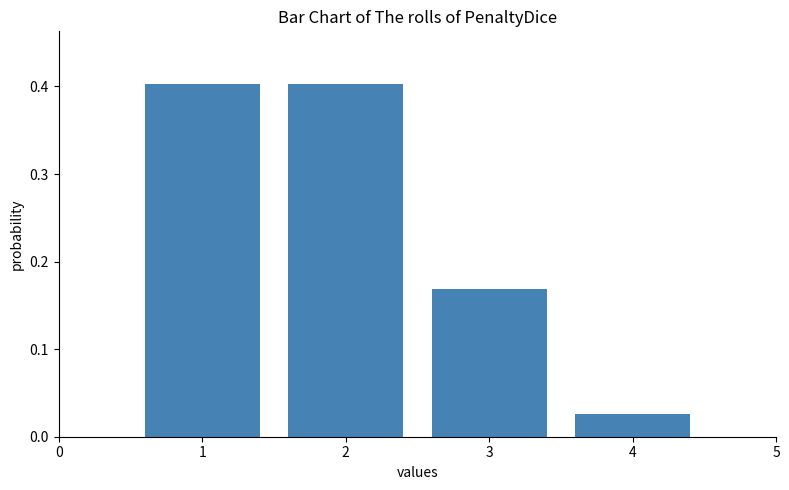

At which category does the chart reach its minimum across all series?

4